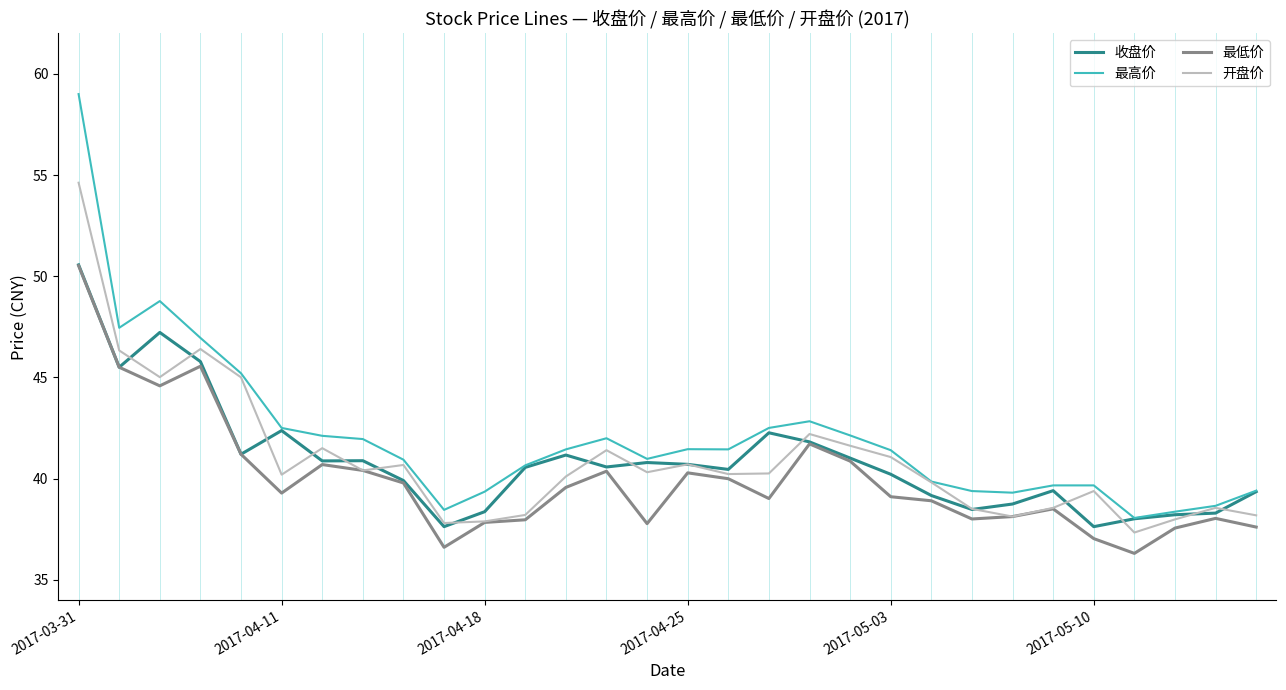

What is the highest value of the 收盘价 series?

50.6